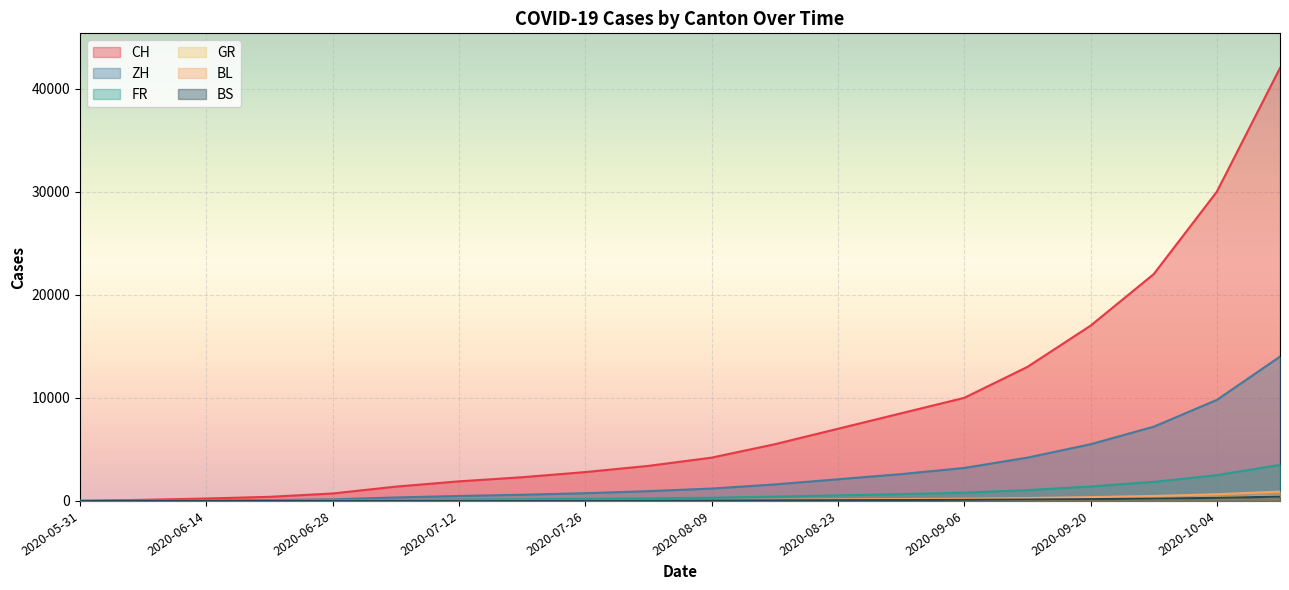

The BS series shows 4 at 2020-06-21. True or false?

False